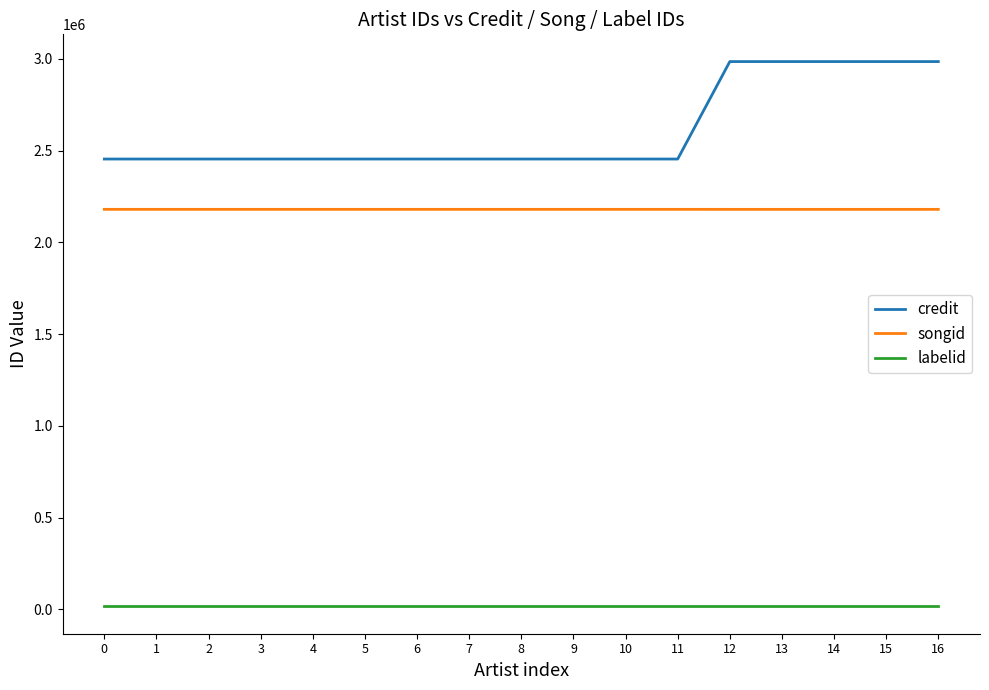

What is the greatest value displayed?

2984528